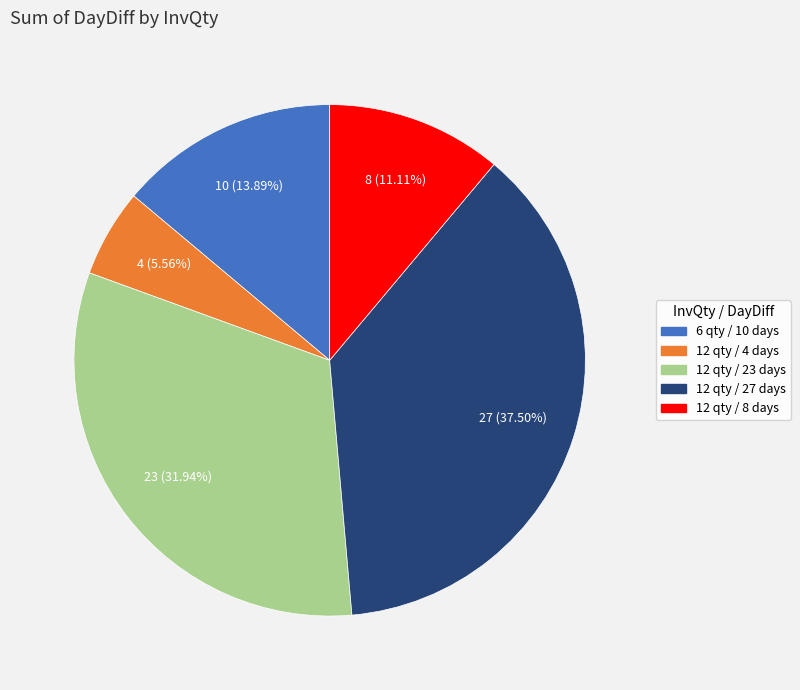

Which has a higher value, 12 qty / 23 days or 12 qty / 4 days?

12 qty / 23 days